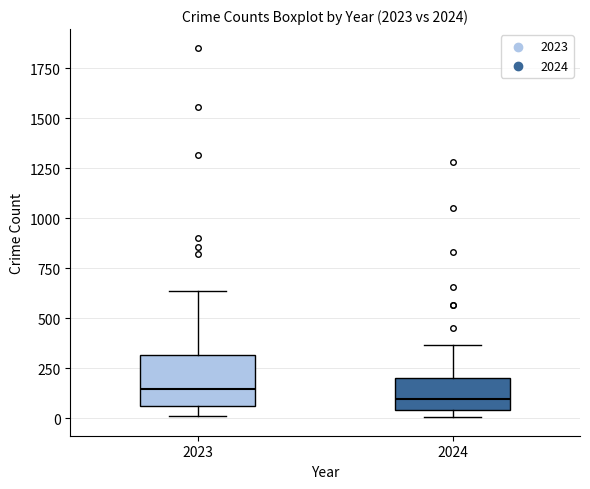

Reading left to right, read every box against the y-axis: the position of its median line, the range the box covers, and the ends of its whiskers. The values are not printed on the chart, so give them approximately, as read against the axis.

2023: median 150, box 50 to 300, whiskers 0 to 650
2024: median 100, box 50 to 200, whiskers 0 to 350